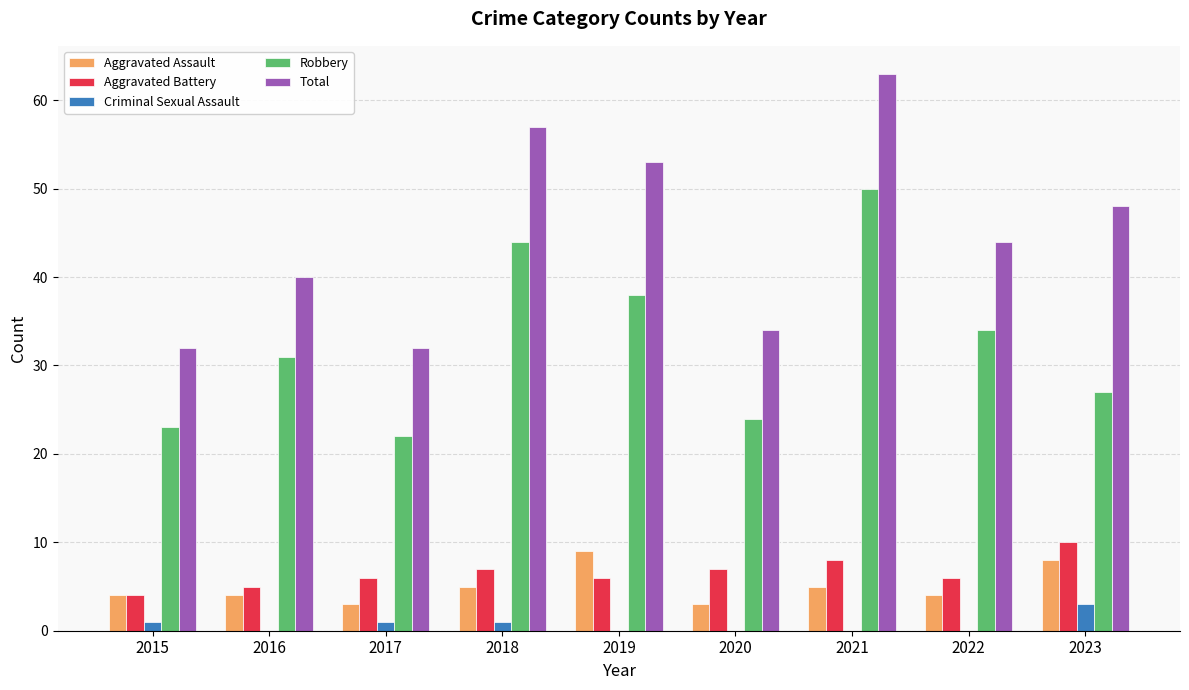

Read the Aggravated Battery value at 2016.

5